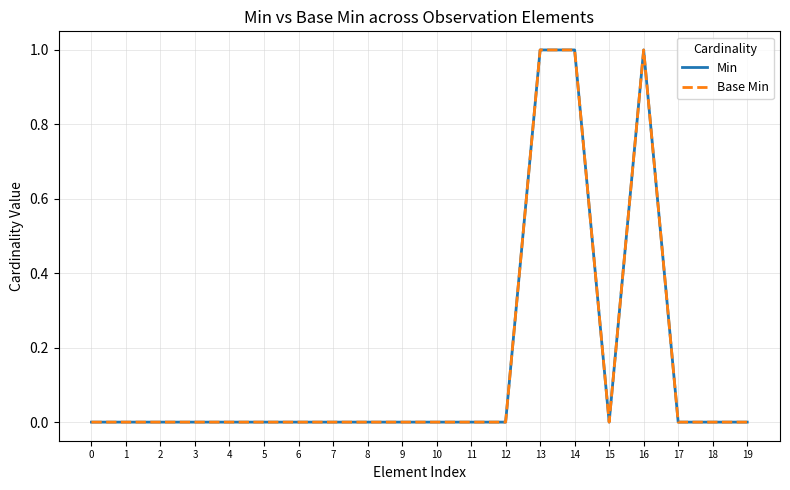

At which category is the sum across all series the highest?

13